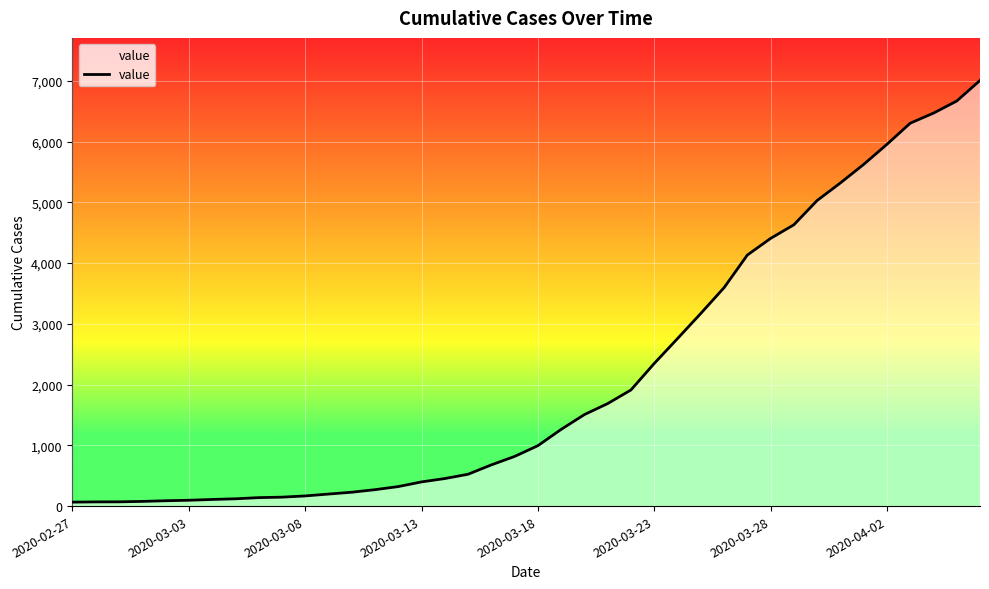

What is the greatest value displayed?

7005